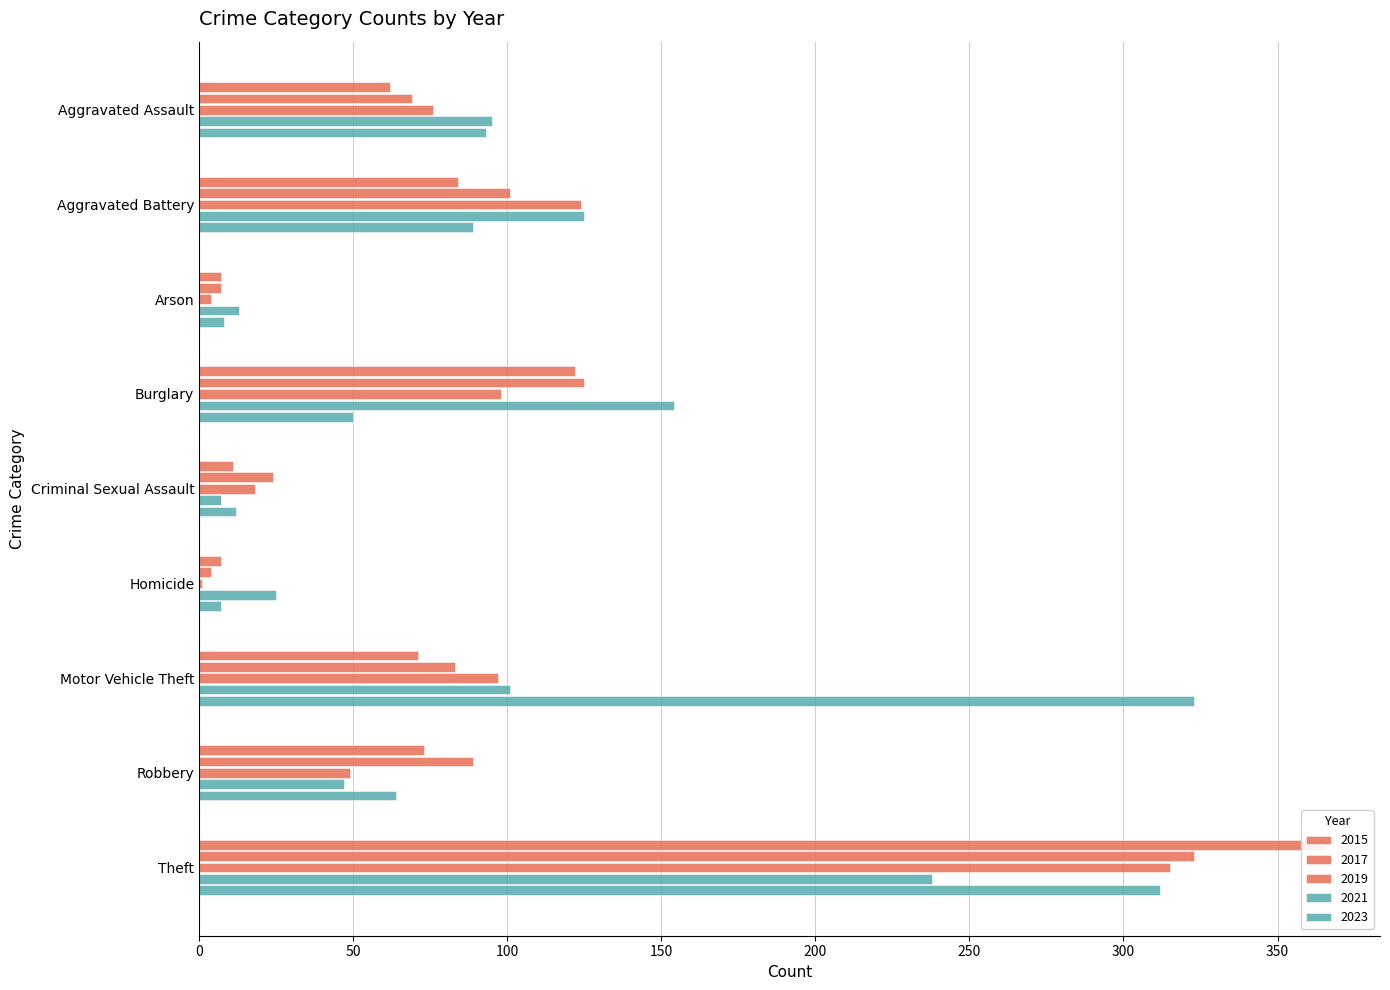

What is the total value across all series at Aggravated Assault?

395